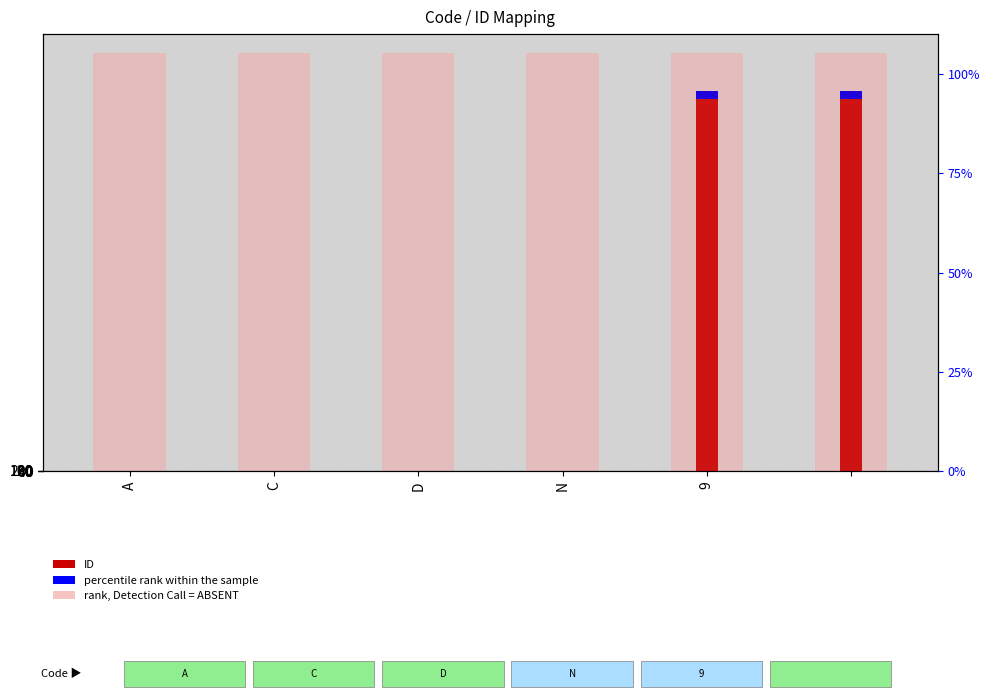

Where is percentile rank within the sample nearest to the value 2049?

N